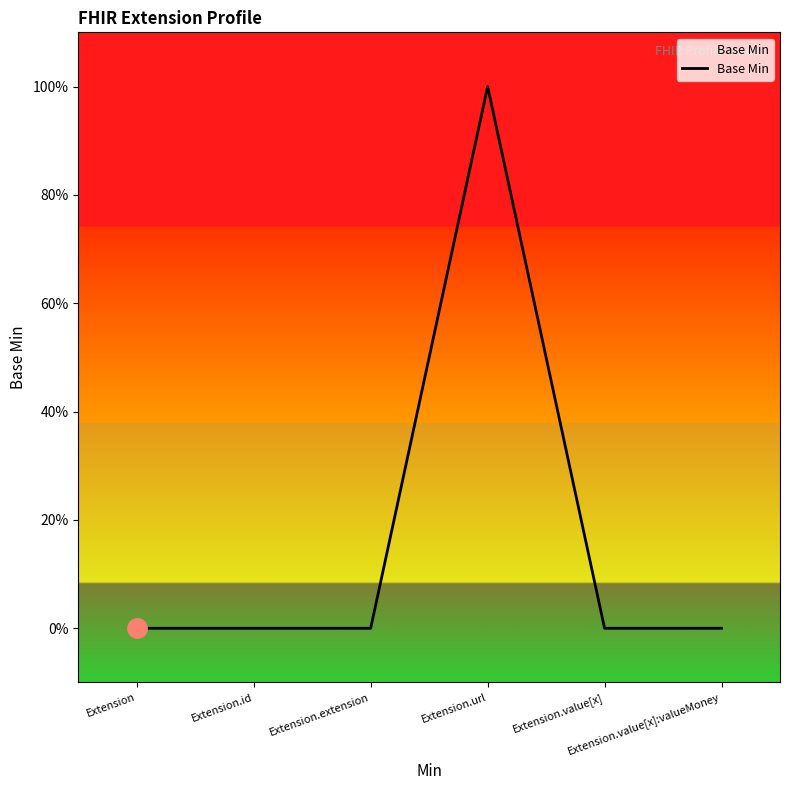

Is this an area chart (filled region under the line)?

Yes